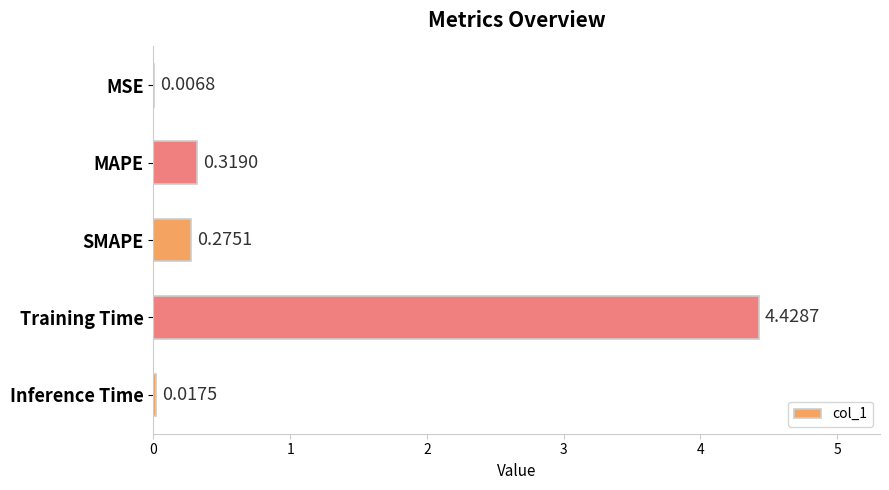

How many distinct data groups are displayed?

1